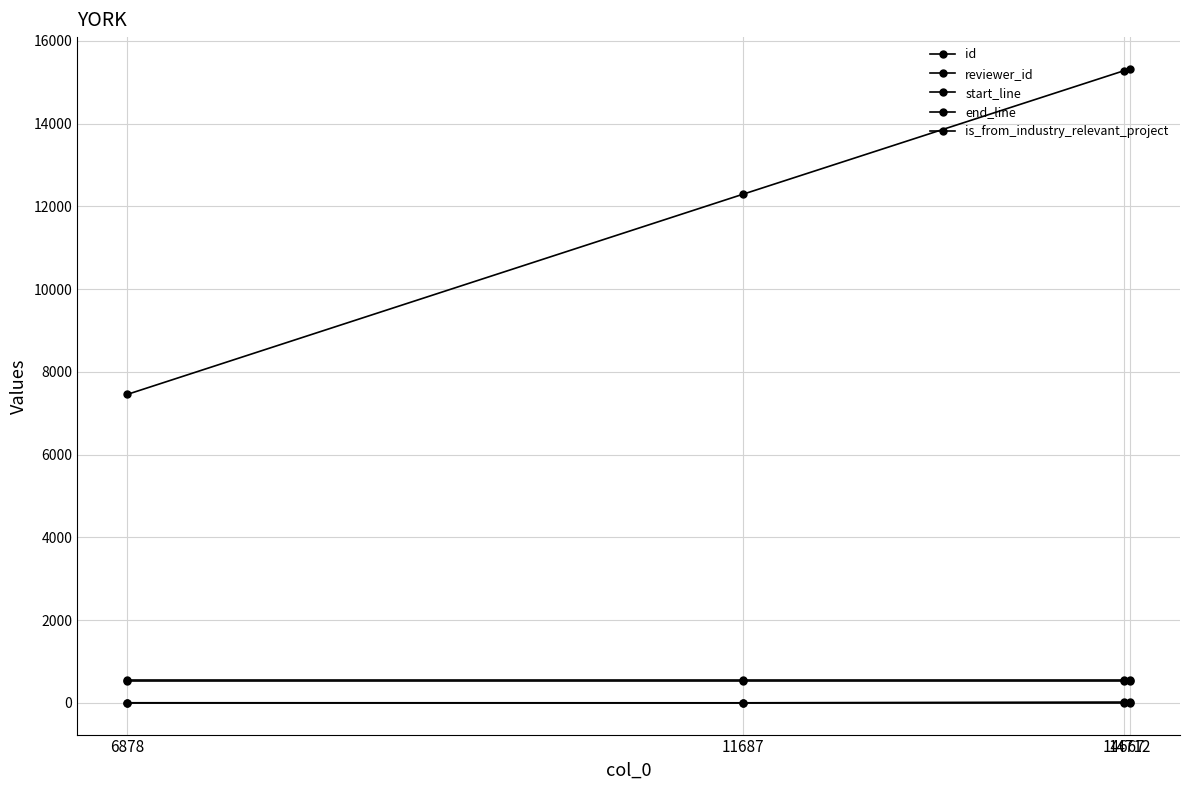

What is the highest value of the reviewer_id series?

21